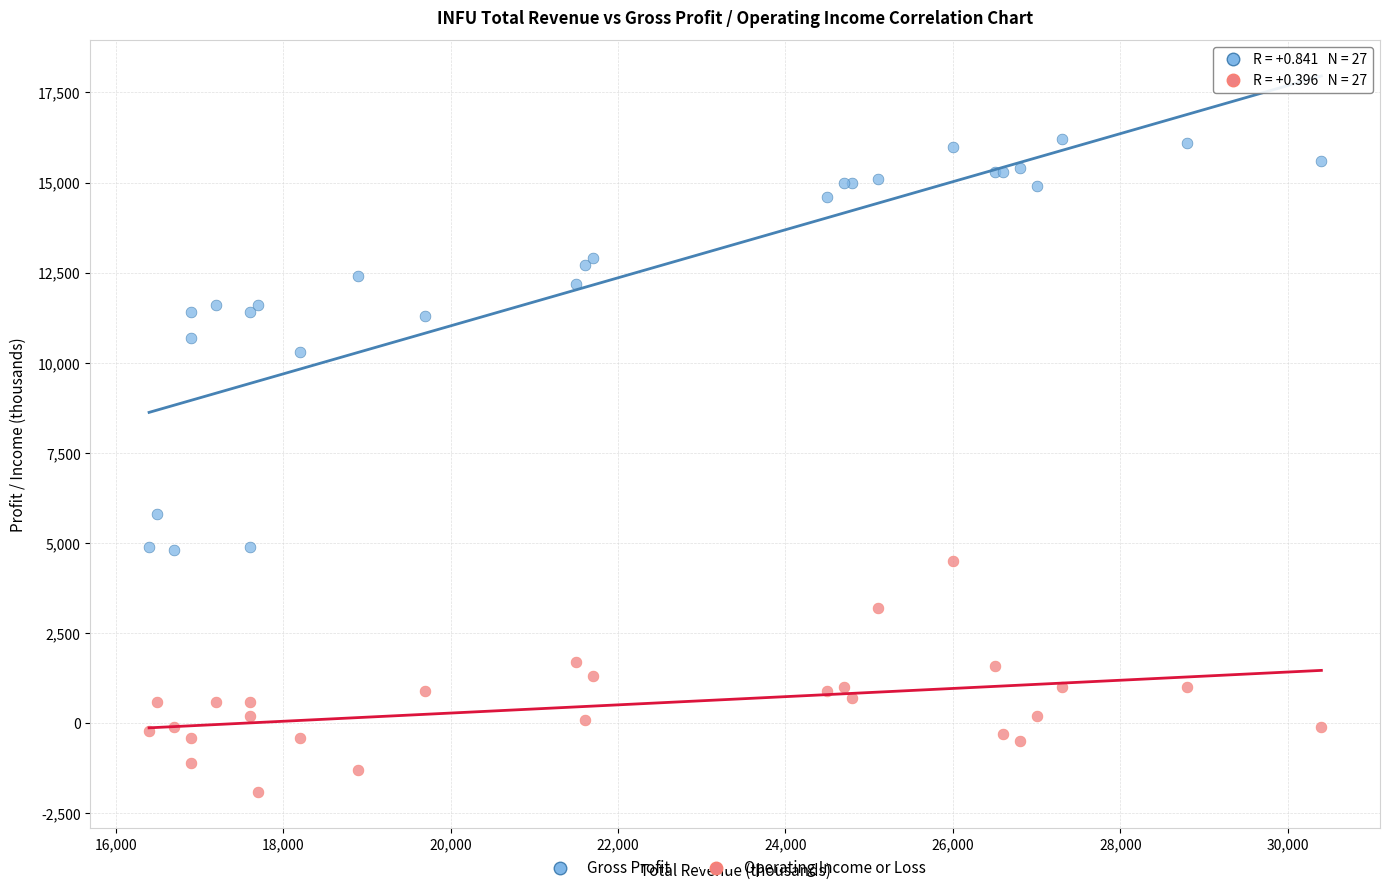

Which series reaches the minimum Y coordinate?

Operating Income or Loss